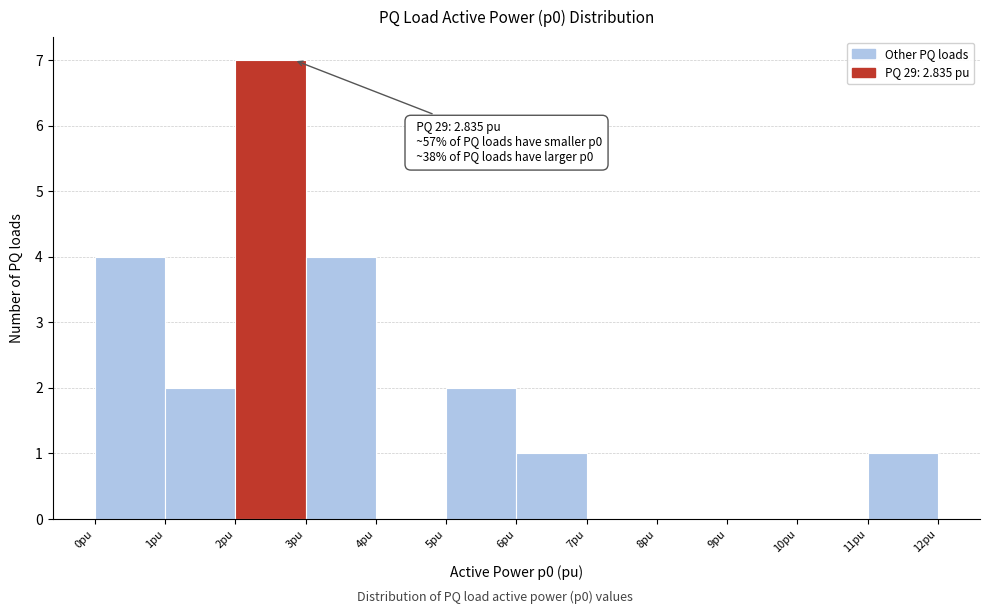

Which range on the x-axis has the tallest bar?

2 to 3